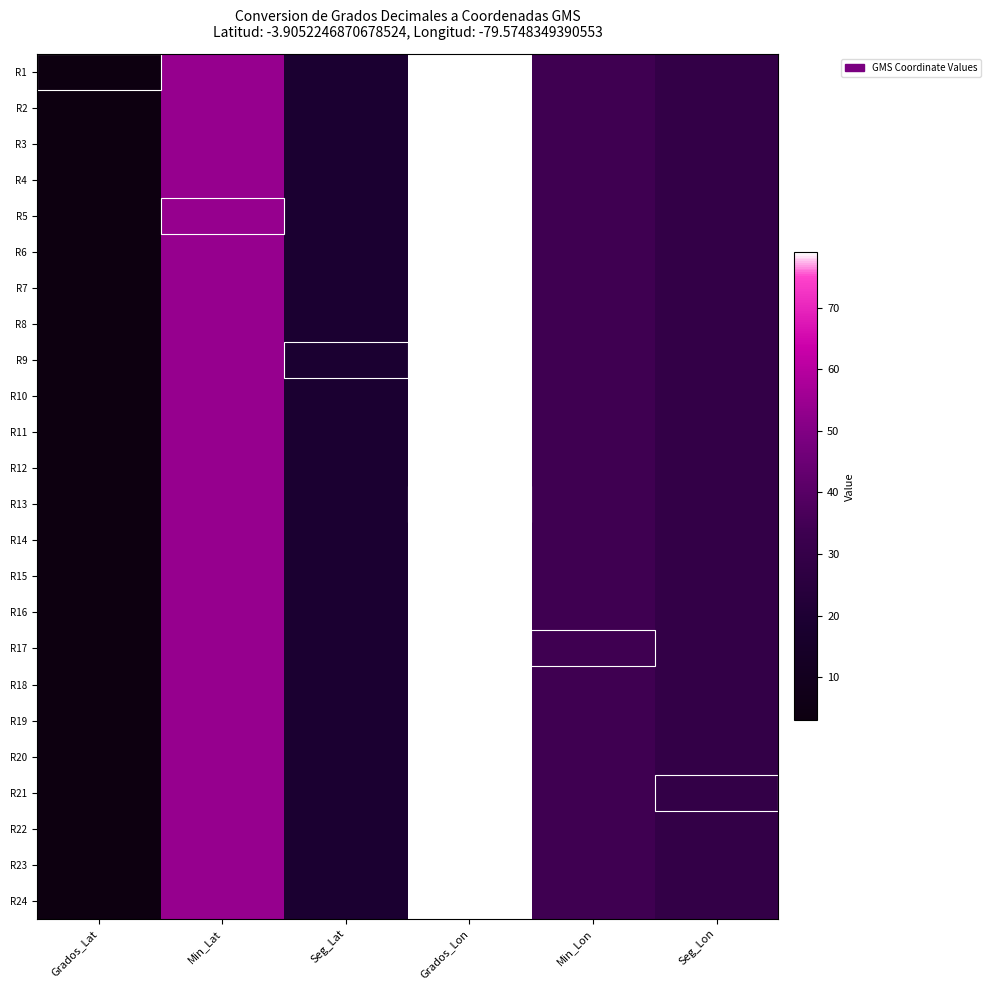

Which series has the largest total across all categories?

R1